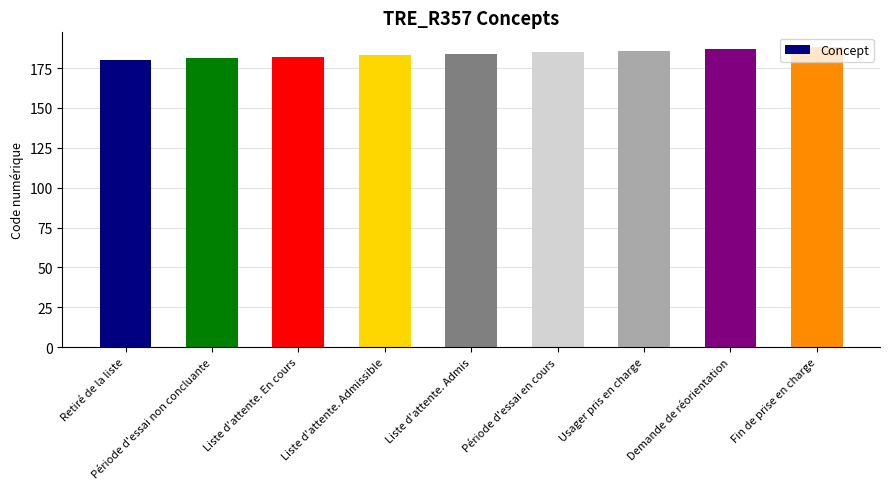

True or false: the data shows 182 at Liste d'attente. En cours.

True